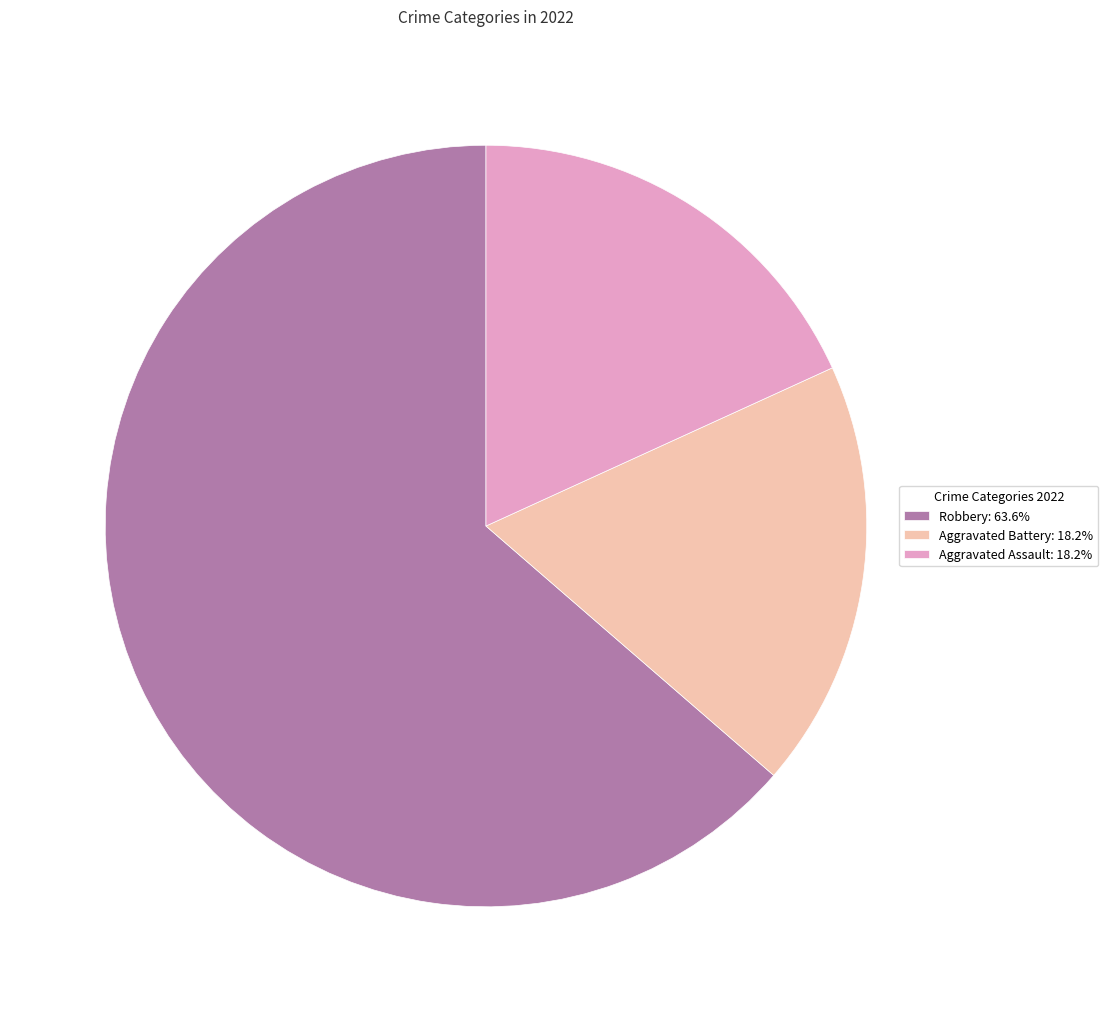

Does any single category account for the majority?

Yes